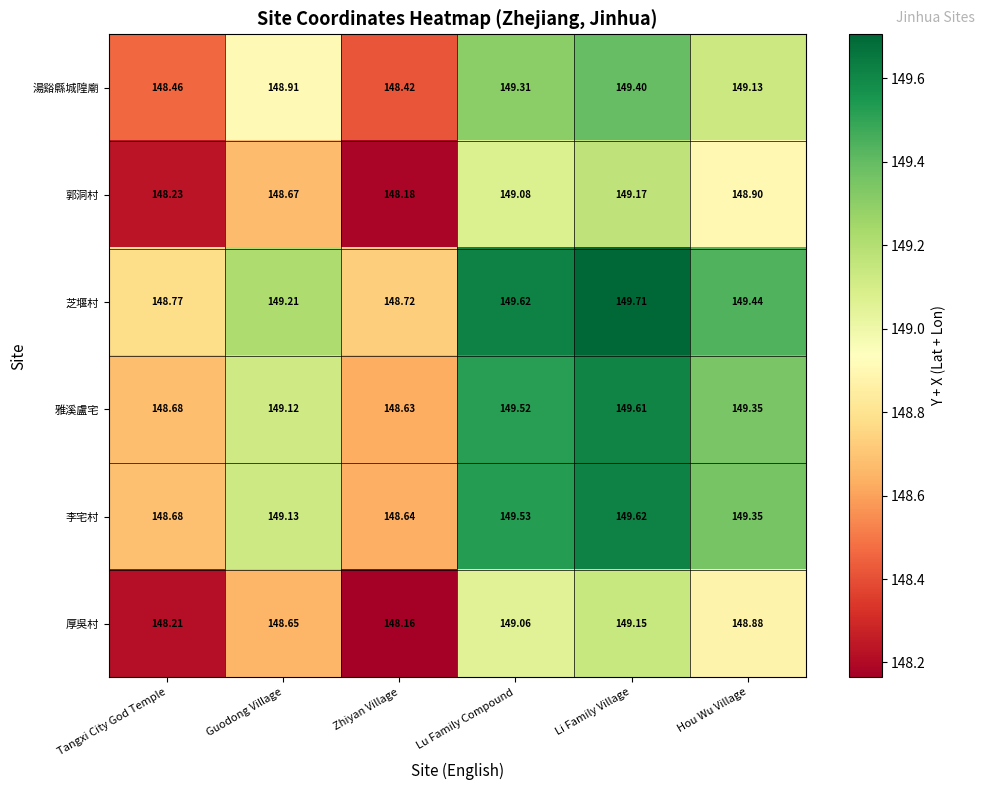

Where does the 雅溪盧宅 series first go above 149?

Guodong Village